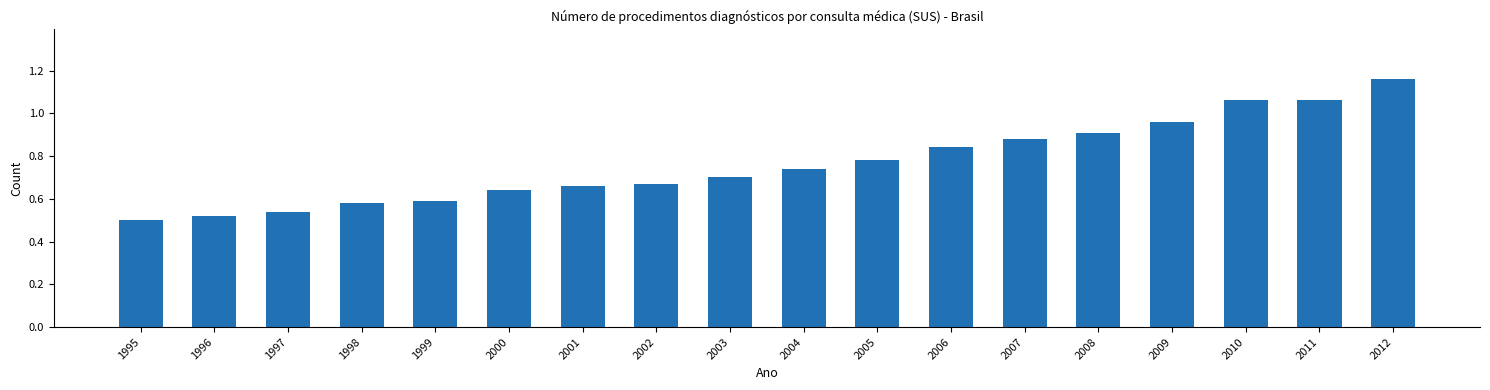

Which category has the highest value across all series?

2012